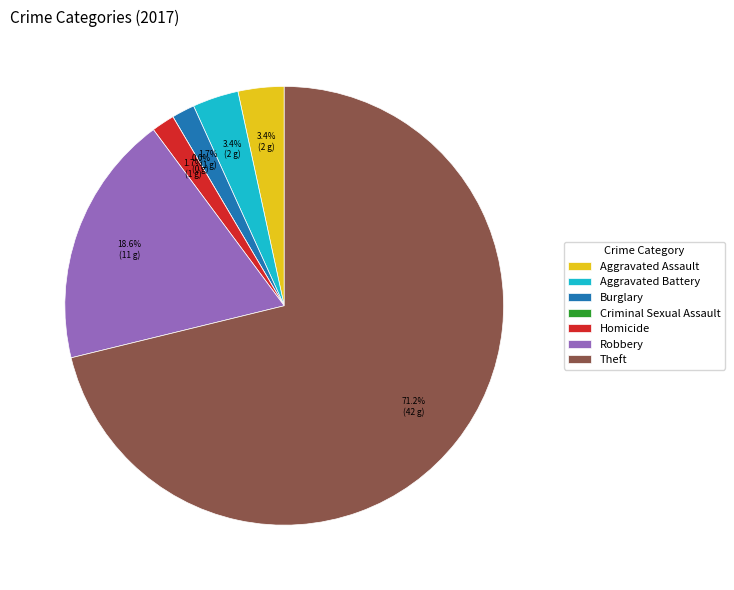

Count the number of slices in the pie.

7